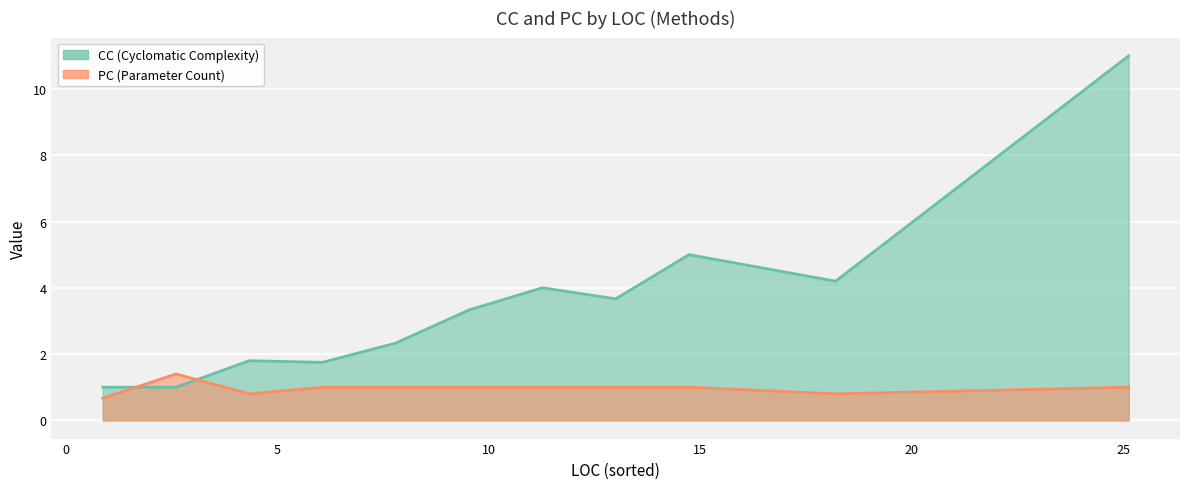

List the series in order of their peak value, lowest first.

PC, CC